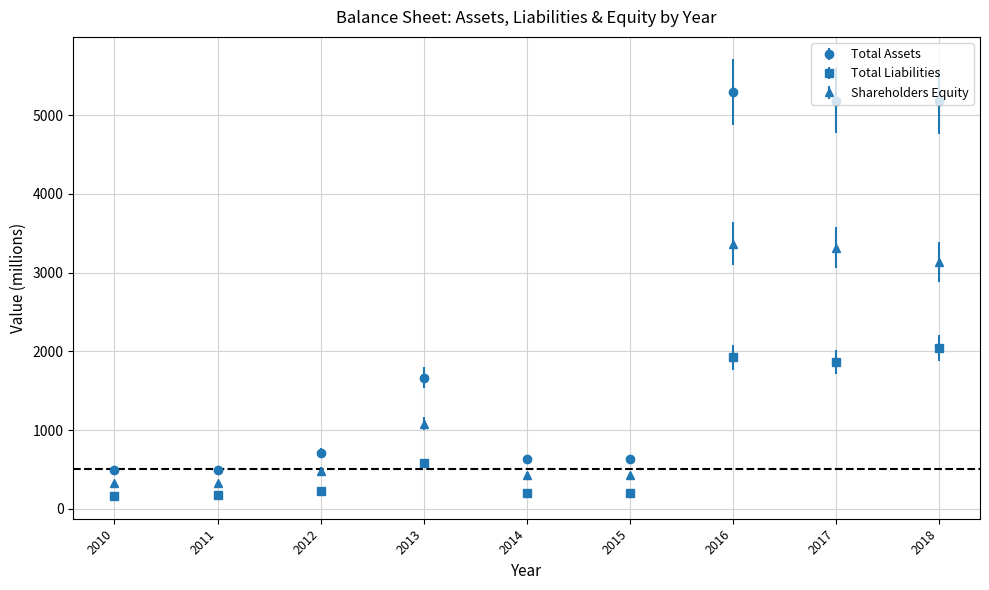

Which series has the widest spread of values?

Total Assets